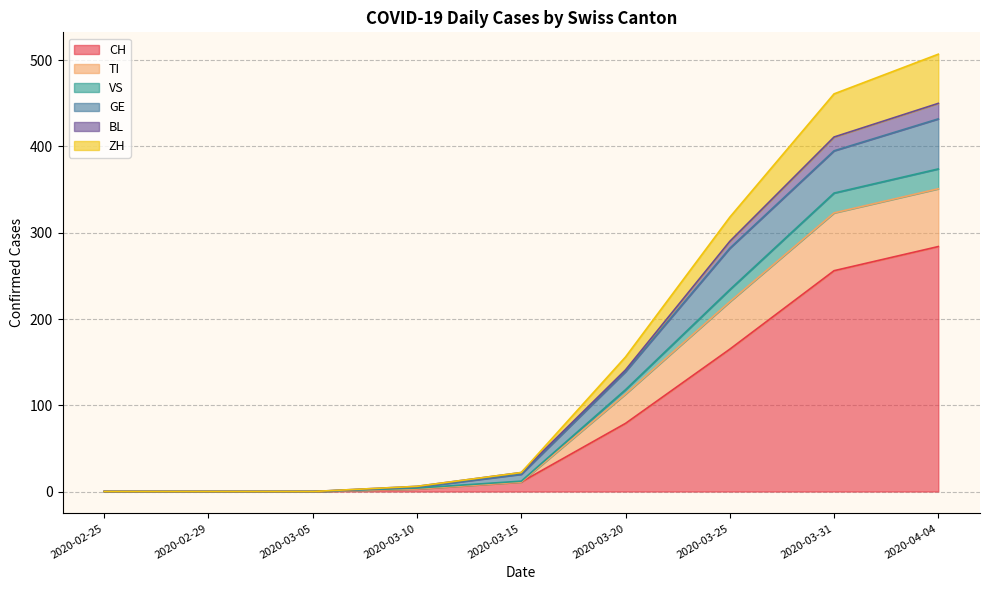

True or false: CH has a value of 79 at 2020-03-20.

True